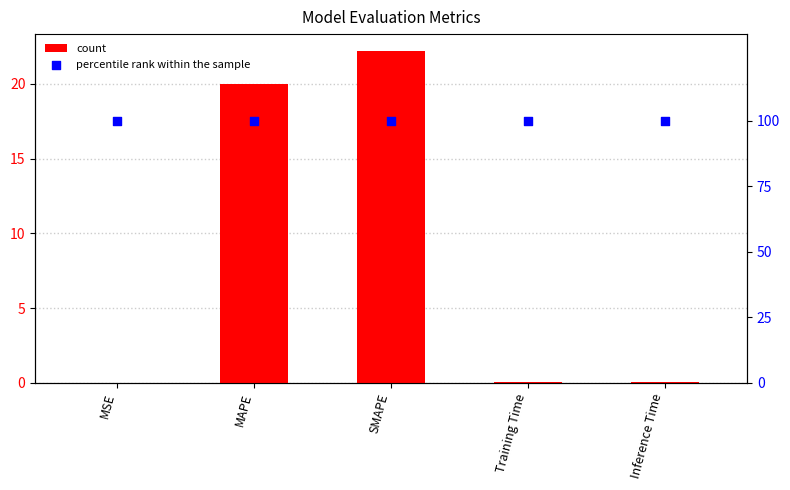

What is the total value across all series at Training Time?

100.1